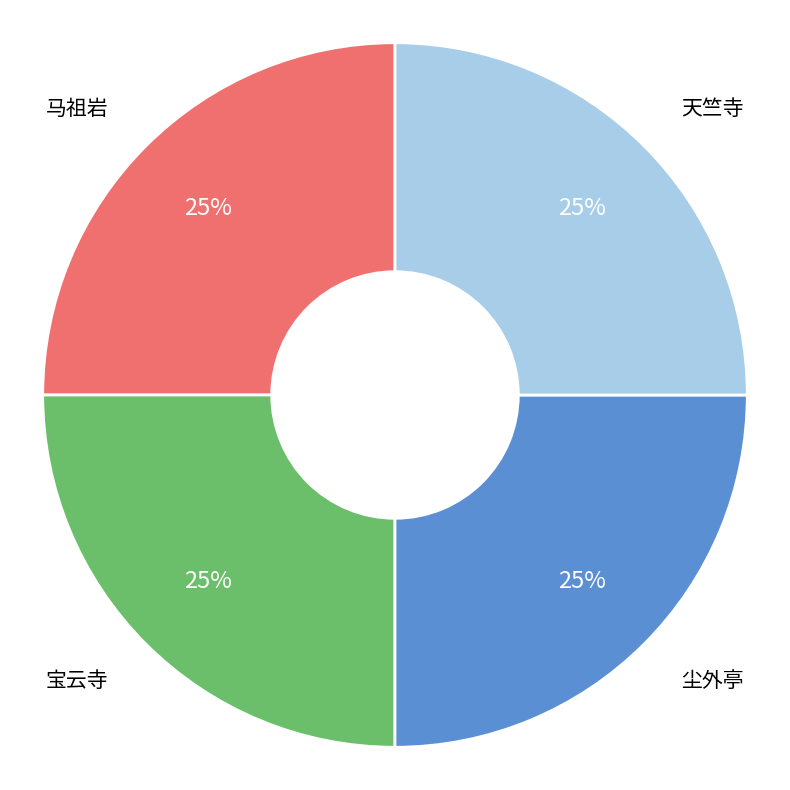

To the nearest percent, what is the average slice percentage?

25%